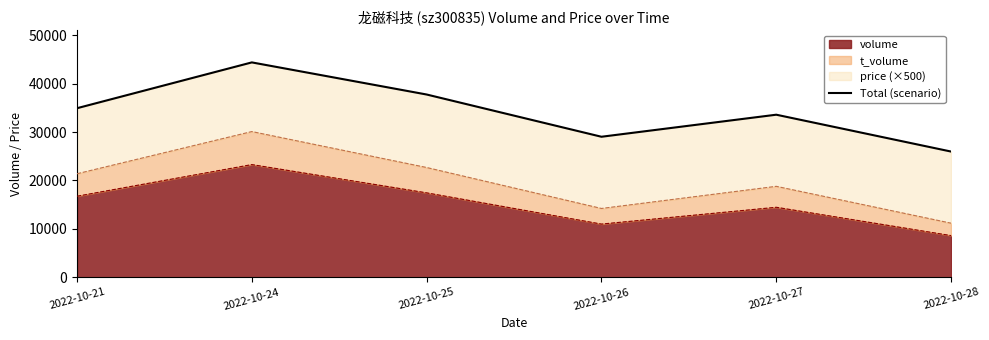

Where does the data first go above 34933?

2022-10-24